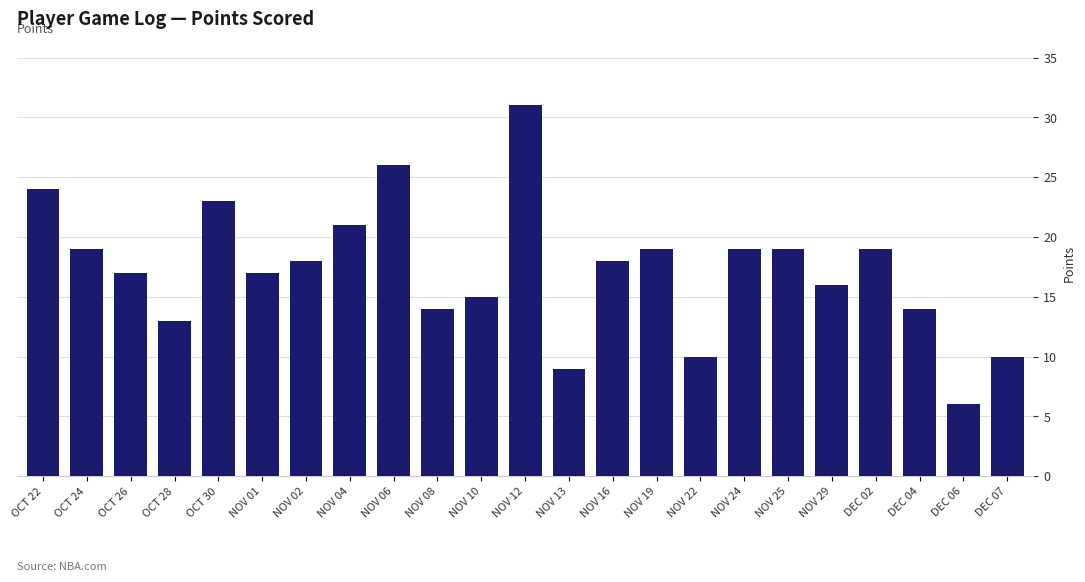

Reading left to right, extract all data points from this chart.

24	19	17	13	23	17	18	21	26	14	15	31	9	18	19	10	19	19	16	19	14	6	10